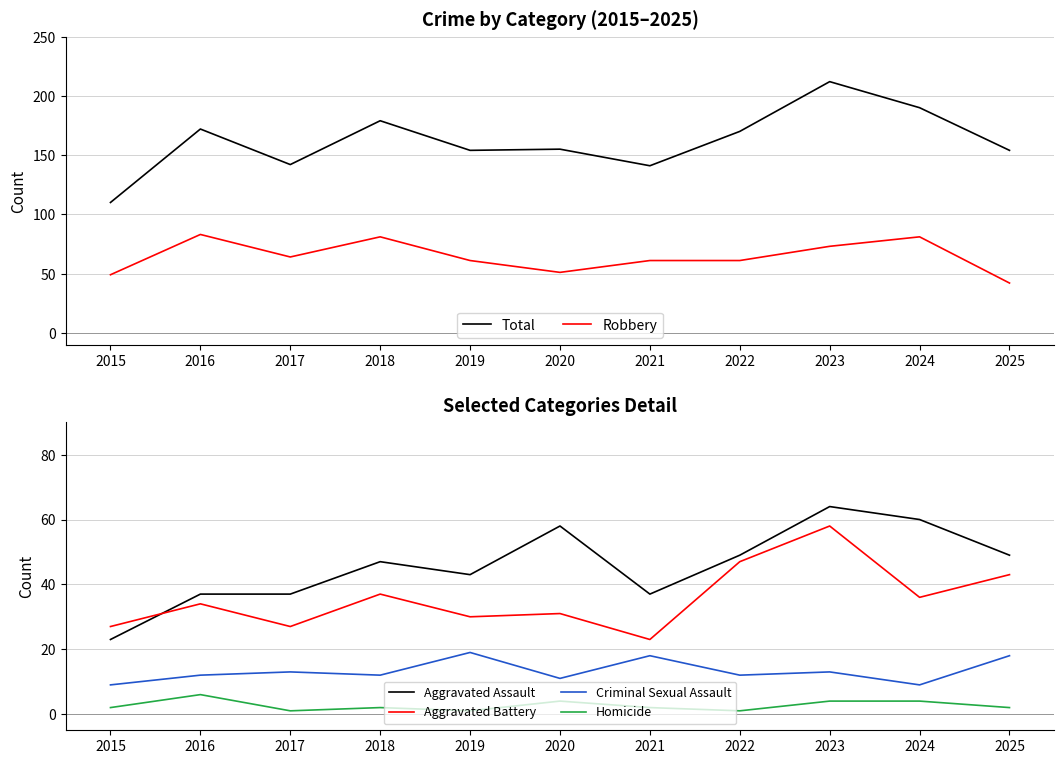

Between 2019 and 2021, which series saw the biggest shift?

Total